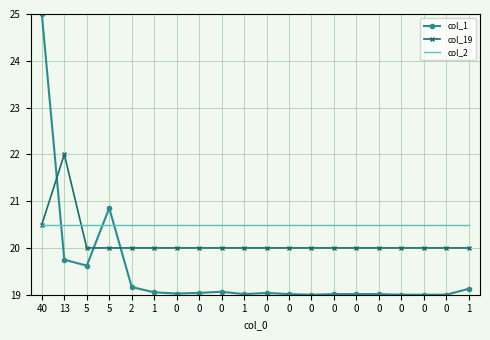

Where is the first local maximum for col_1?

5